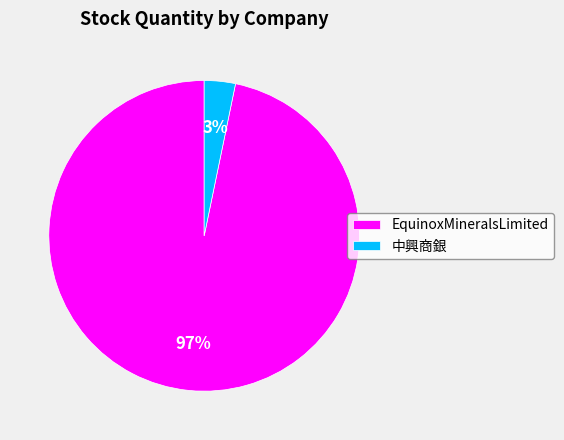

Which category has the biggest portion of the pie?

EquinoxMineralsLimited